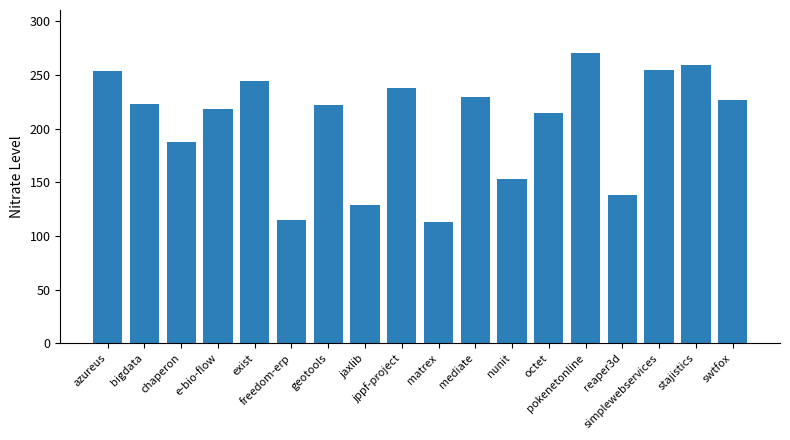

What is the difference between the maximum and second lowest values?

154.7